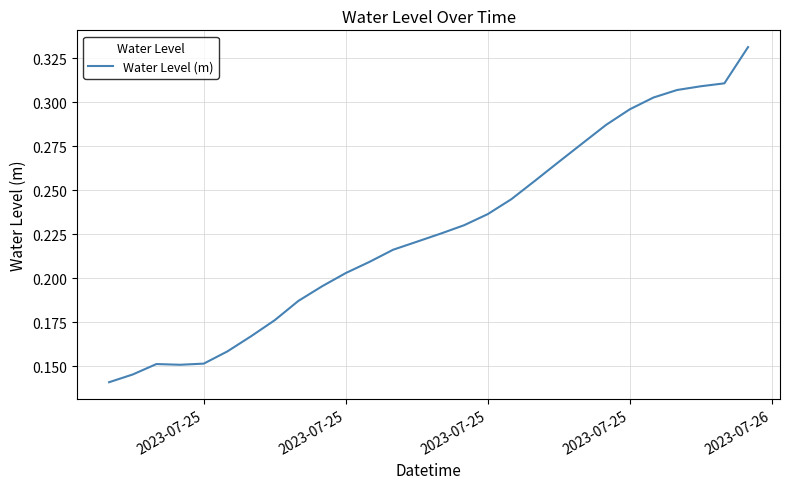

How many lines are shown in the chart?

1